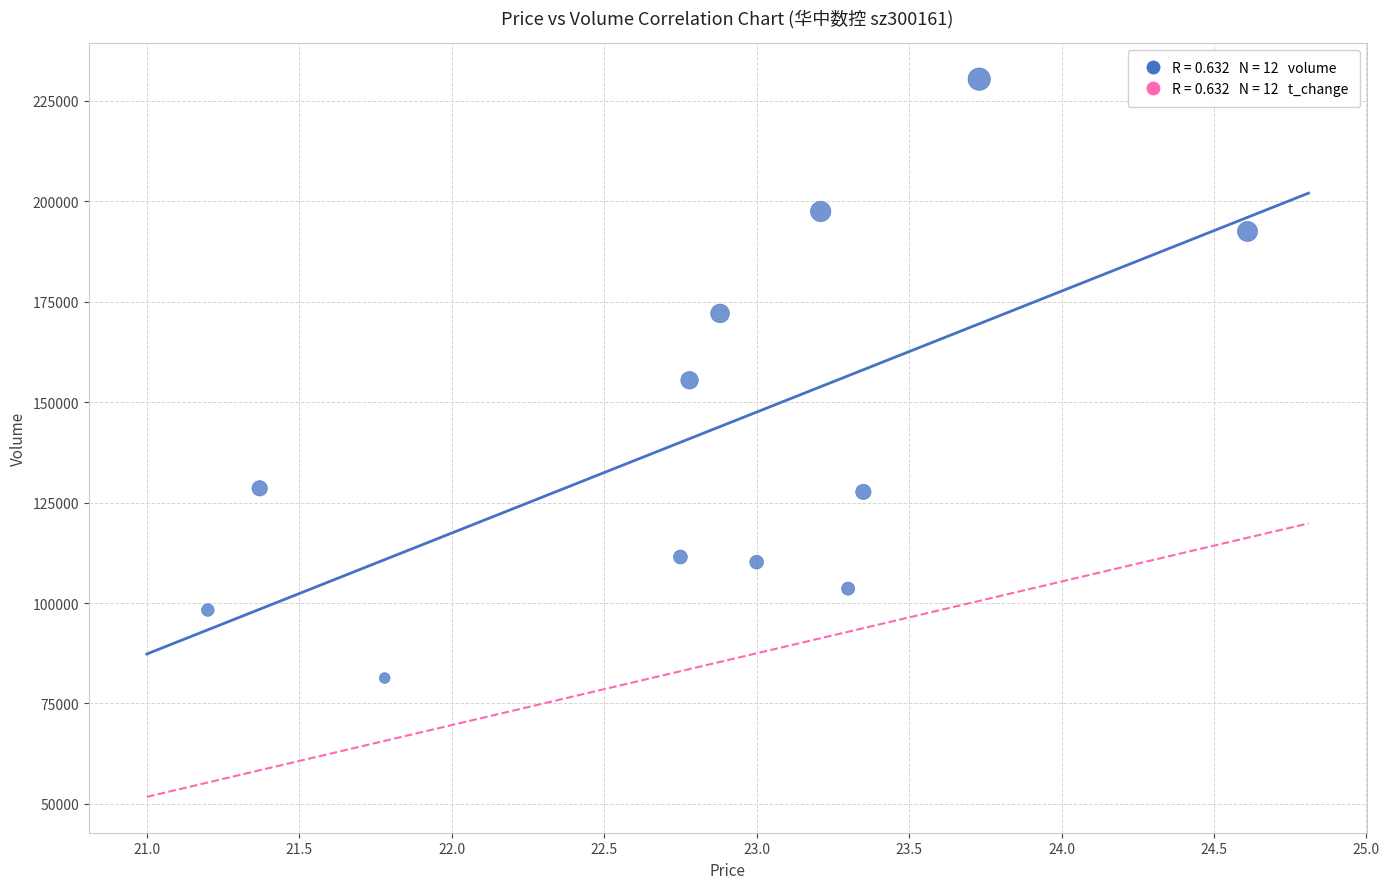

What is the average Y value?

142399